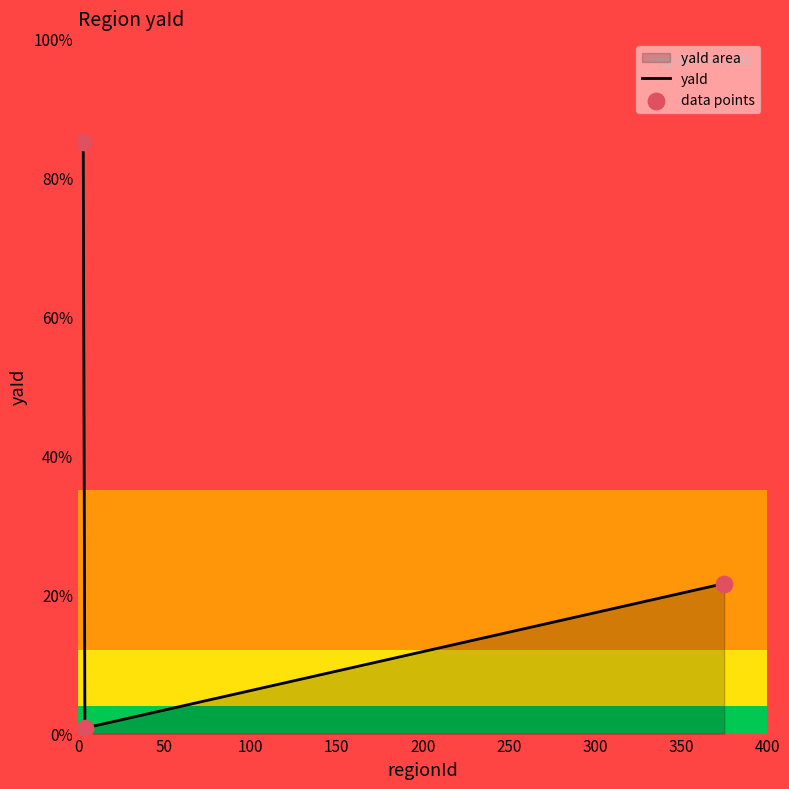

Does the chart have visible grid lines?

No